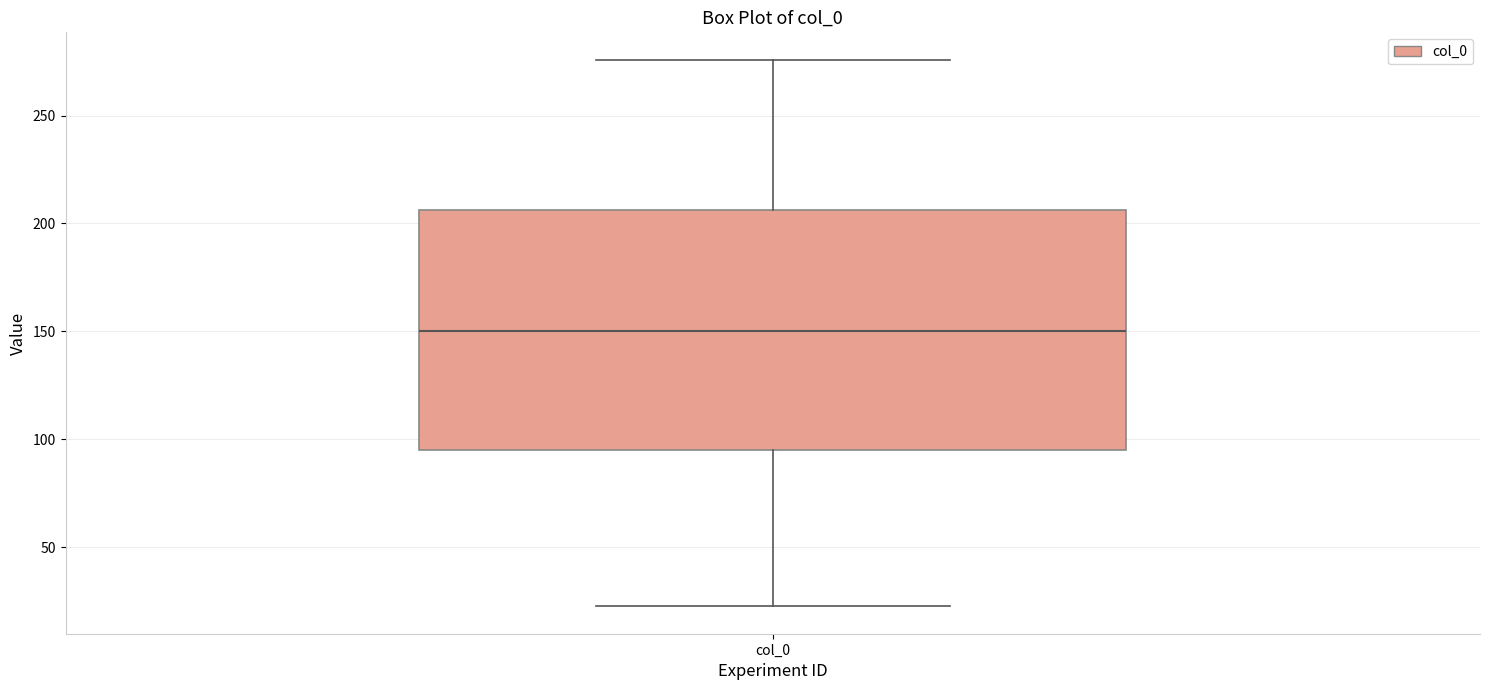

Where is the lower edge of the box for col_0 on the y-axis? The values are not printed on the chart, so give them approximately, as read against the axis.

95